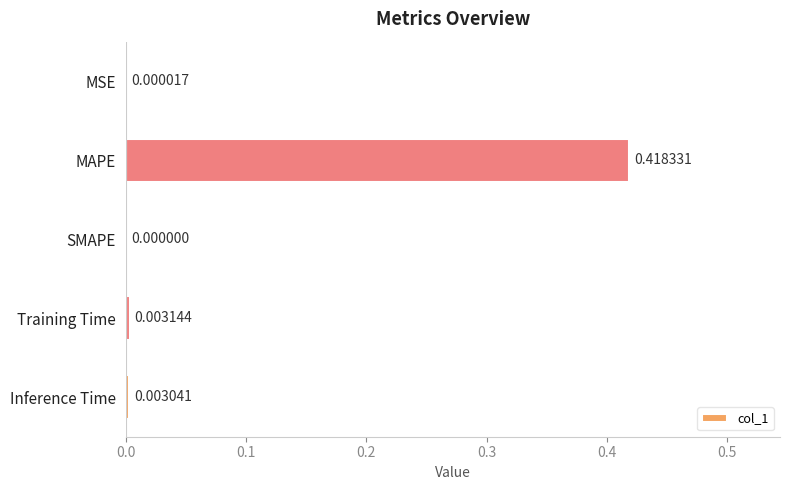

Where is the data nearest to the value 0?

SMAPE